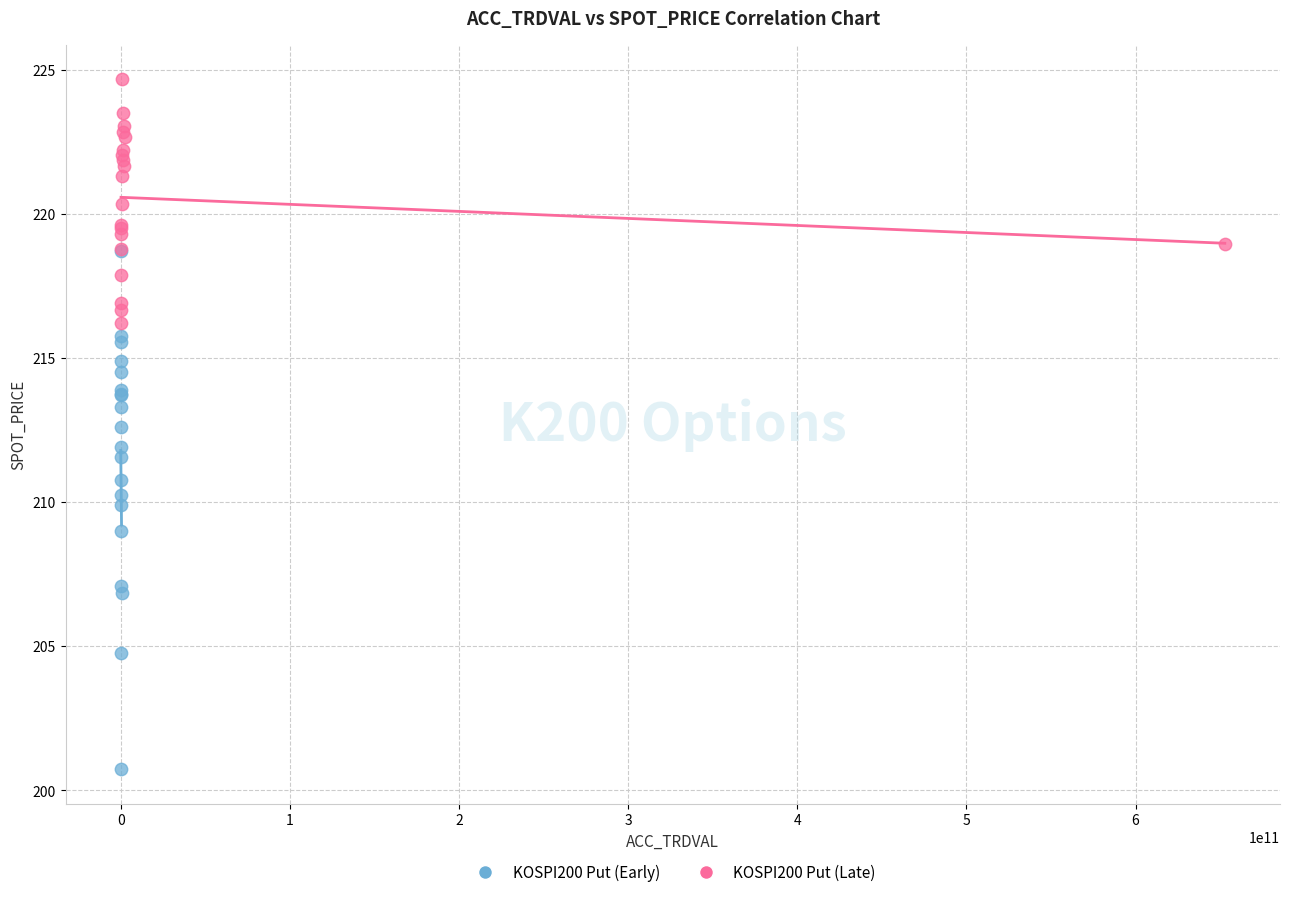

Which series contains the lowest Y value?

KOSPI200 Put (Early)